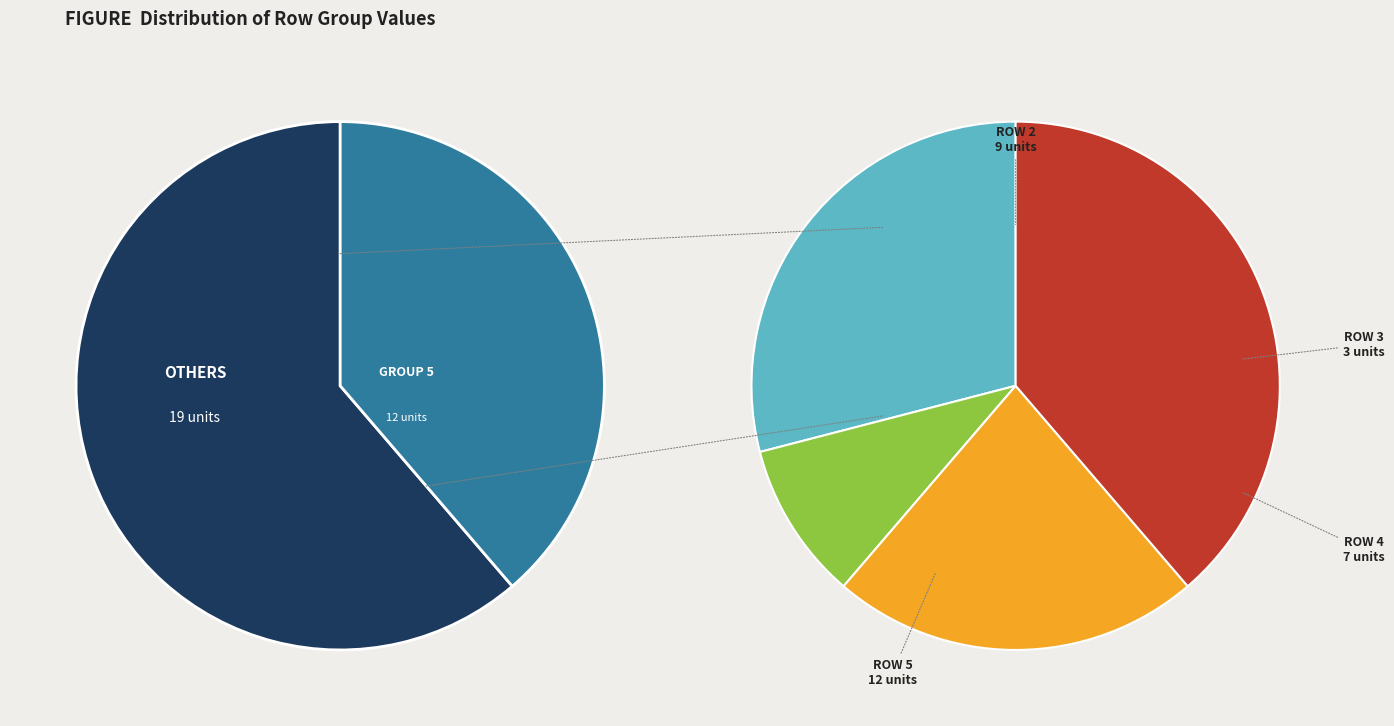

To the nearest percent, what is the average slice percentage?

20%